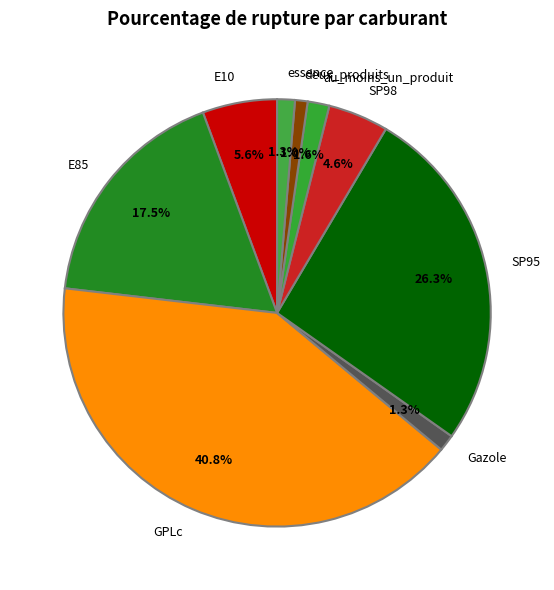

Do au_moins_un_produit and deux_produits together represent more than half of the pie?

No